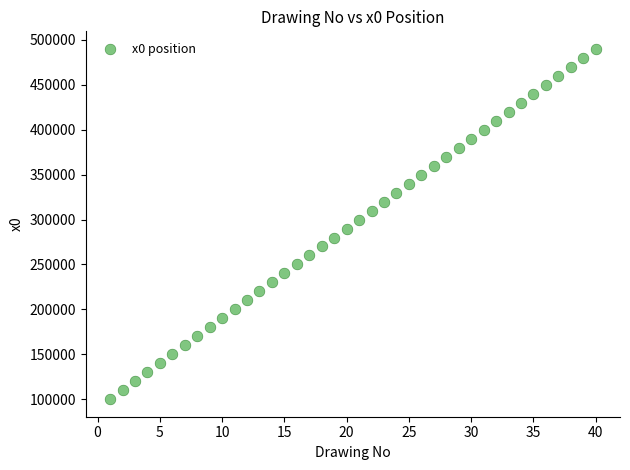

What is the range of X values (max minus min)?

39